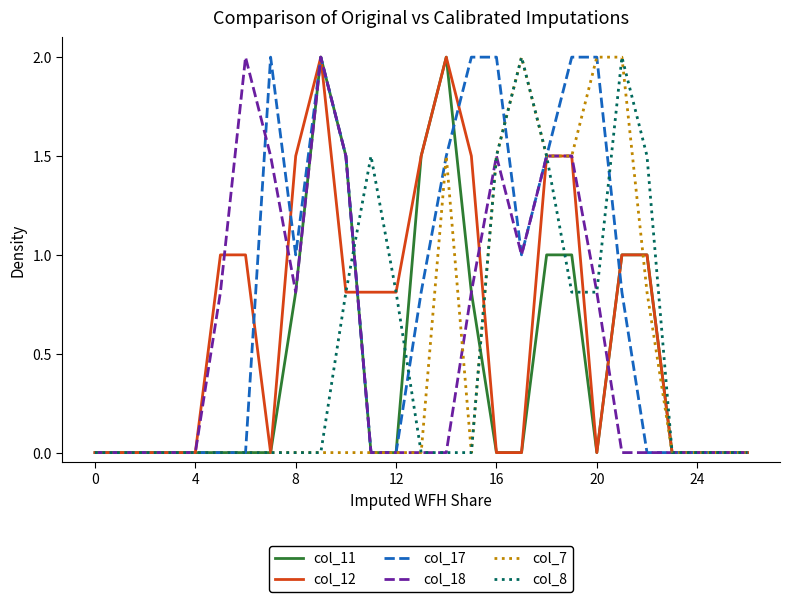

What is the maximum value shown in the chart?

2.0